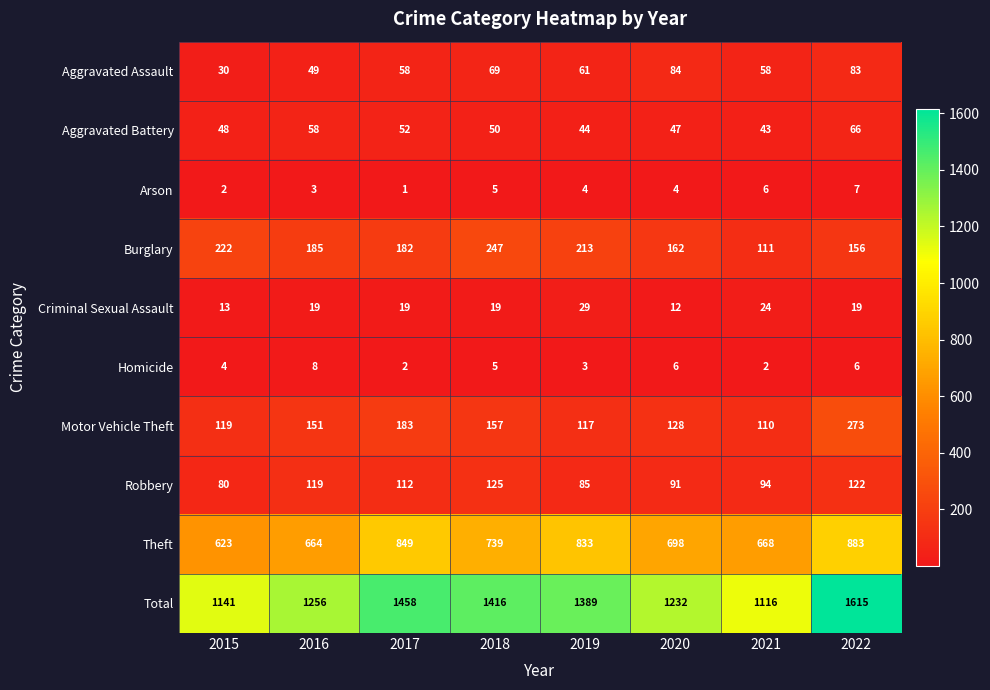

What is the maximum value shown in the chart?

1615